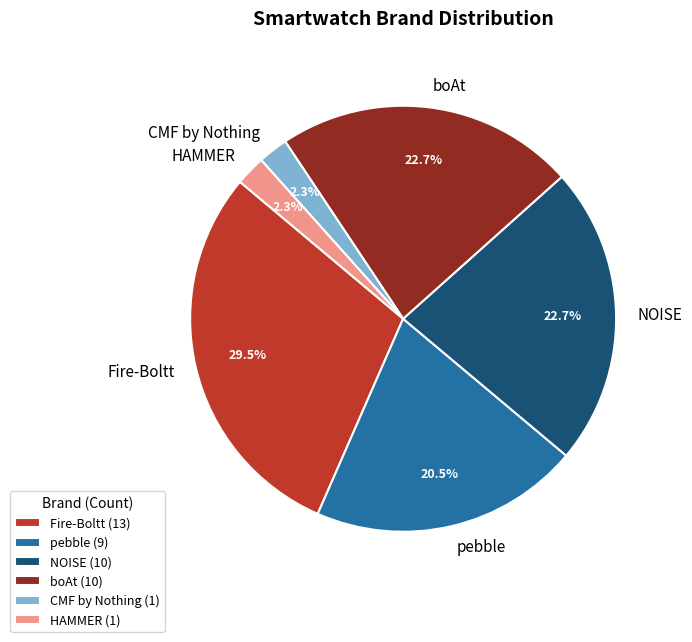

Is it true that CMF by Nothing is 2% of the pie?

True